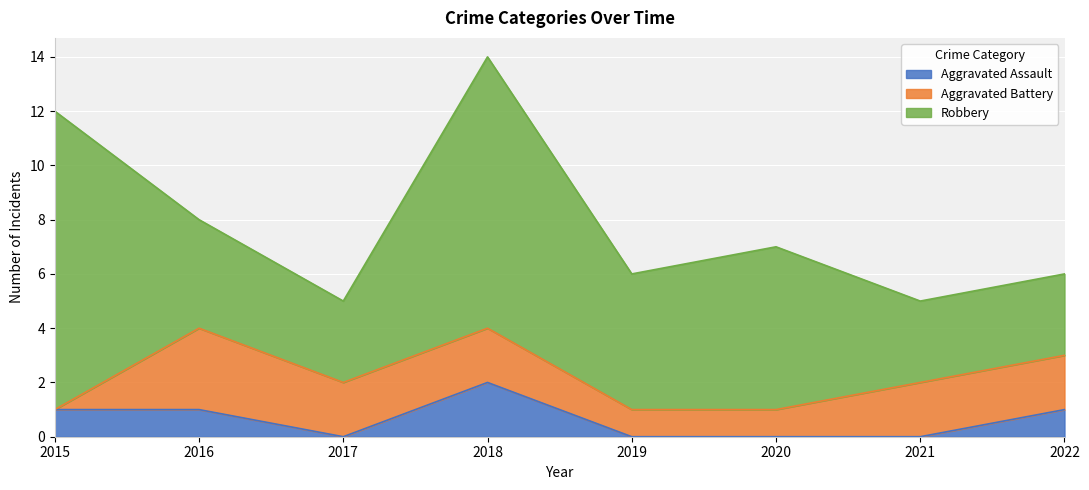

In Robbery, how many points are lower than both neighbors (excluding endpoints)?

2